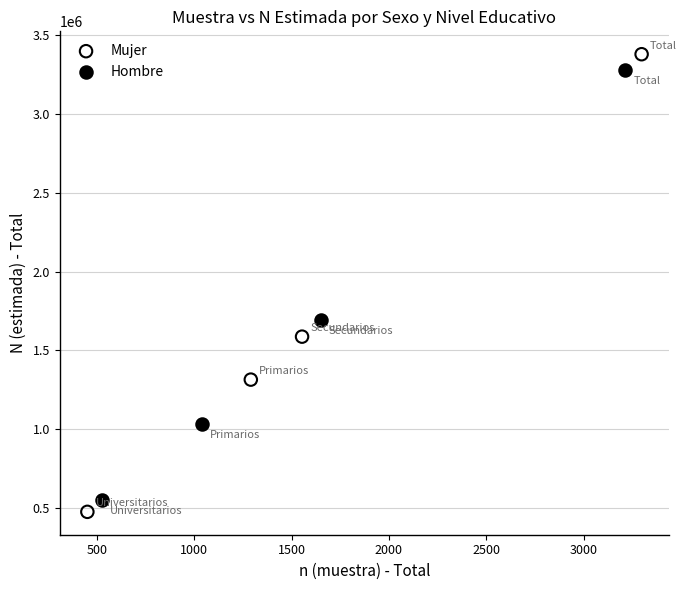

Which series reaches the minimum Y coordinate?

Mujer